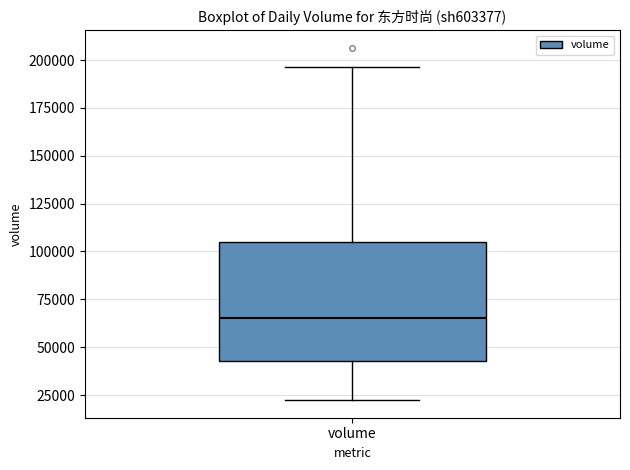

Where does the lower whisker of the box for volume end on the y-axis? The values are not printed on the chart, so give them approximately, as read against the axis.

20000